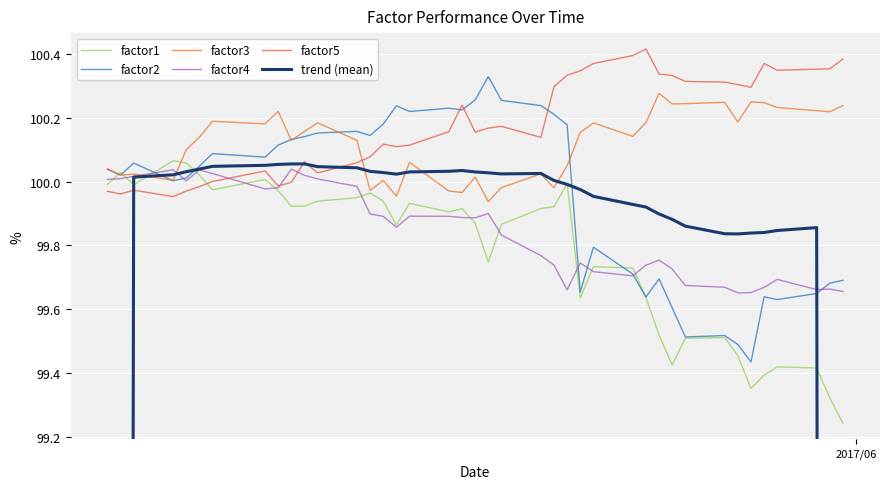

What is the difference between the second highest and minimum values in the factor3 series?

0.3